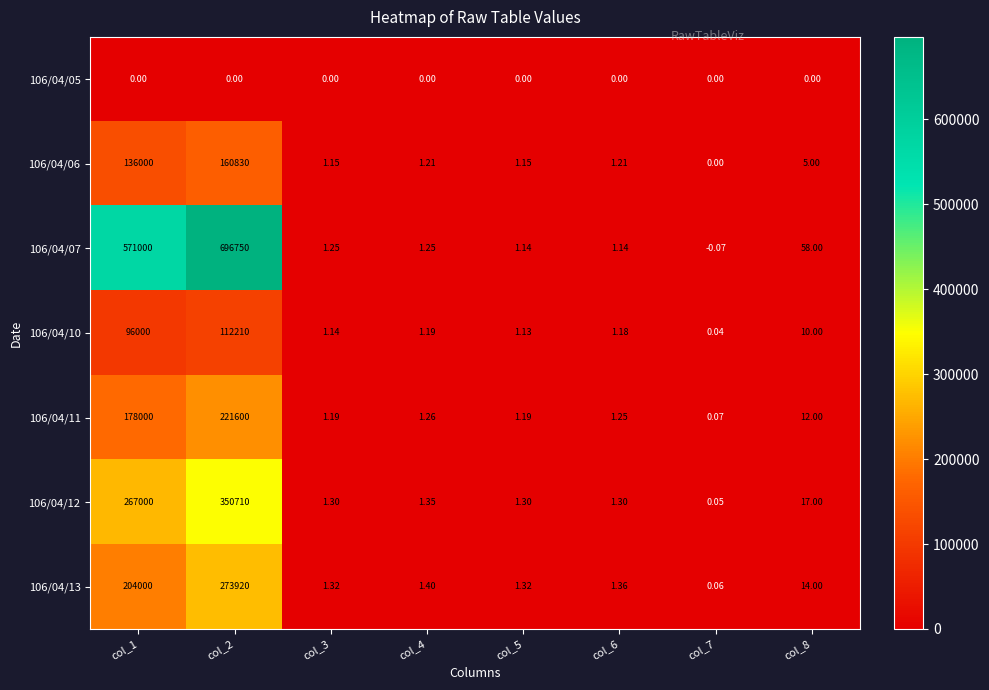

List the series in order of their peak value, highest first.

106/04/07, 106/04/12, 106/04/13, 106/04/11, 106/04/06, 106/04/10, 106/04/05